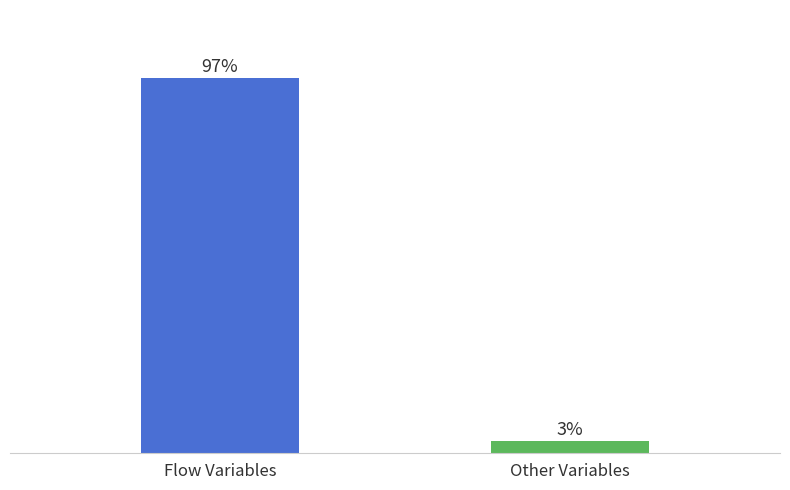

Which has a higher value, Flow Variables or Other Variables?

Flow Variables